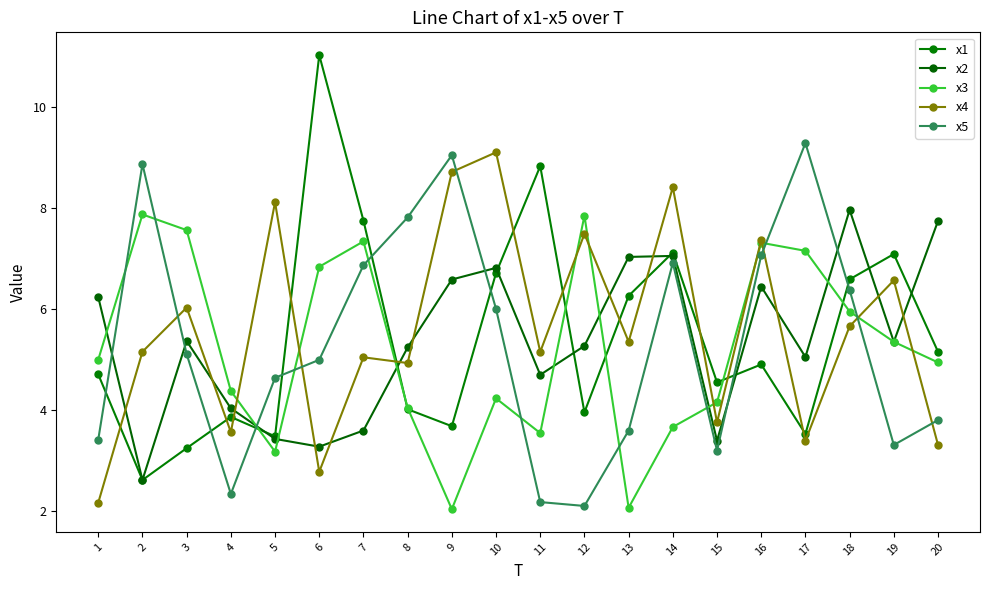

How many lines are shown in the chart?

5